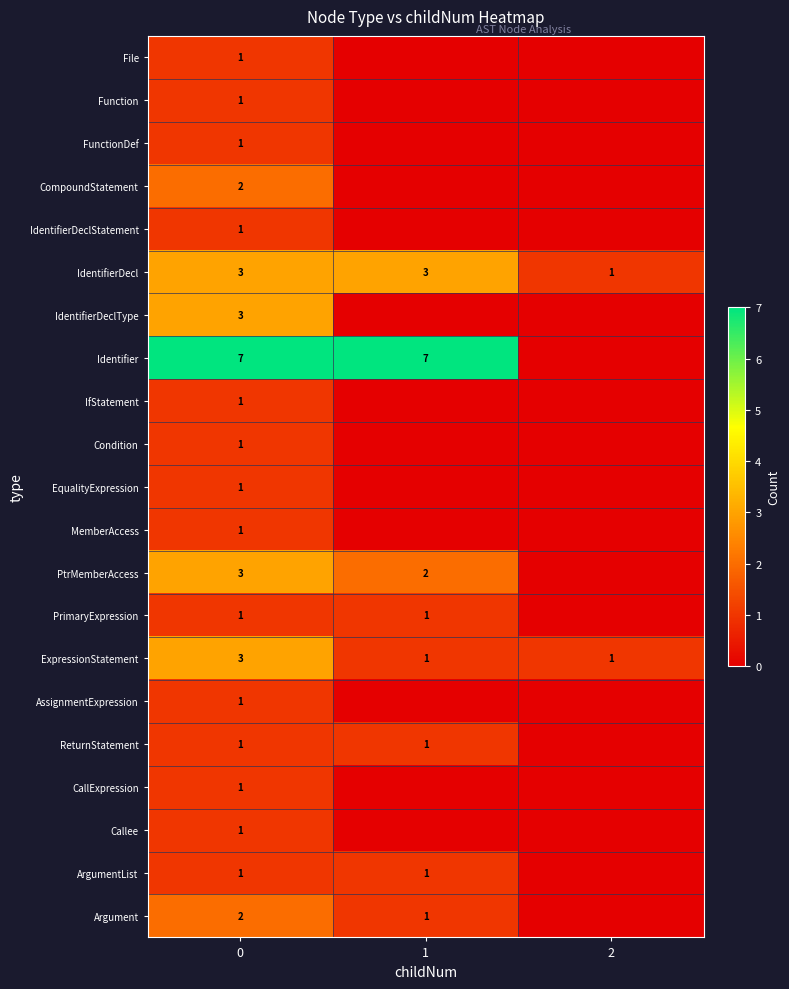

Reading right to left, what are all the values shown in this chart?

row_0: 0	0	1
row_1: 0	0	1
row_2: 0	0	1
row_3: 0	0	2
row_4: 0	0	1
row_5: 1	3	3
row_6: 0	0	3
row_7: 0	7	7
row_8: 0	0	1
row_9: 0	0	1
row_10: 0	0	1
row_11: 0	0	1
row_12: 0	2	3
row_13: 0	1	1
row_14: 1	1	3
row_15: 0	0	1
row_16: 0	1	1
row_17: 0	0	1
row_18: 0	0	1
row_19: 0	1	1
row_20: 0	1	2